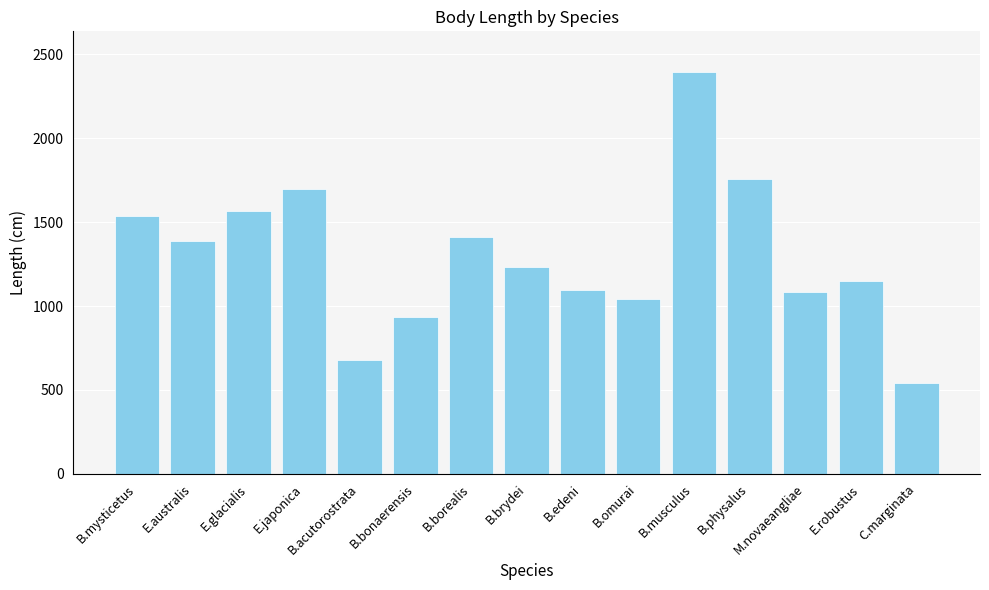

Are the bars horizontal?

No